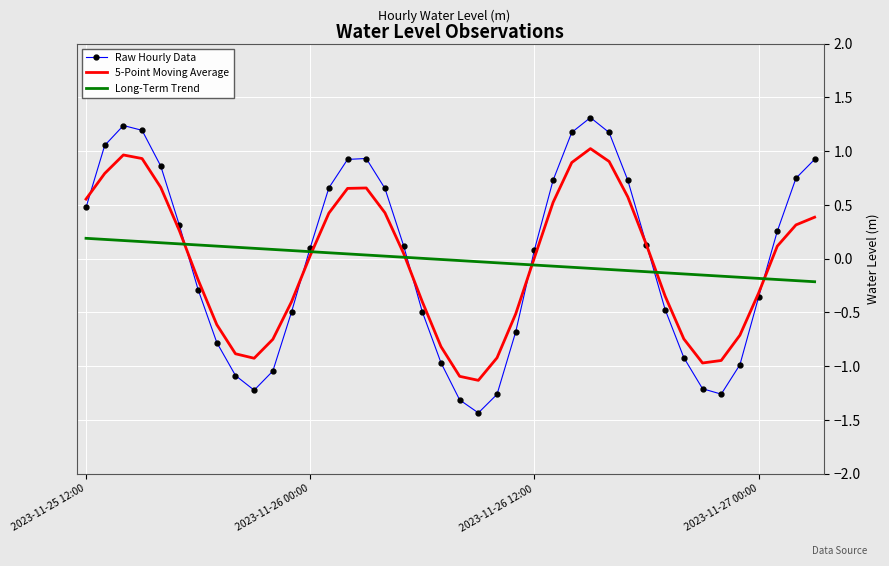

What is the difference between the maximum and second lowest values in the Long-Term Trend series?

0.4